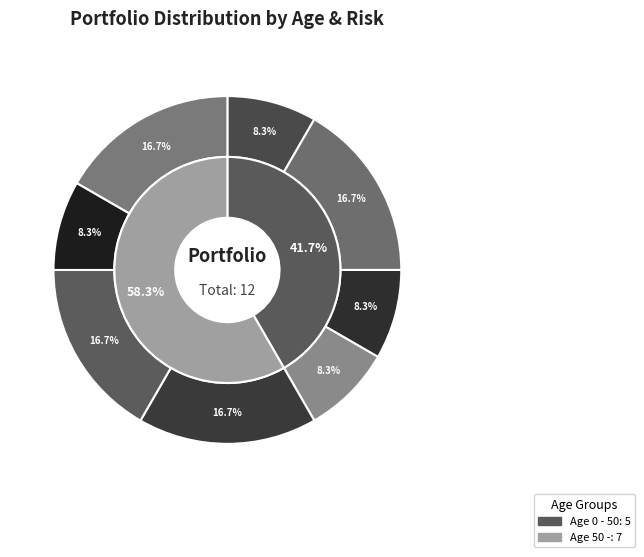

Is 50- / -100 / Low the majority of the pie?

No